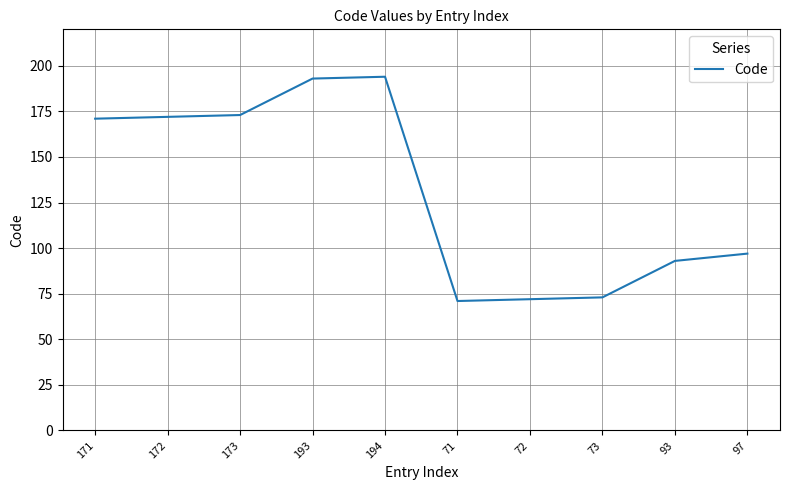

Read the value at 193, to the nearest 50.

200